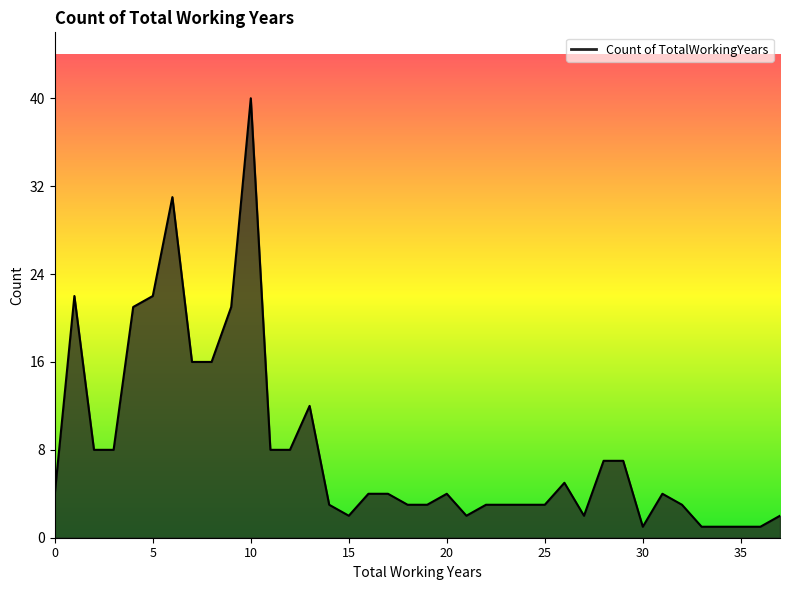

Reading left to right, what are all the values shown in this chart?

4	22	8	8	21	22	31	16	16	21	40	8	8	12	3	2	4	4	3	3	4	2	3	3	3	3	5	2	7	7	1	4	3	1	1	1	1	2